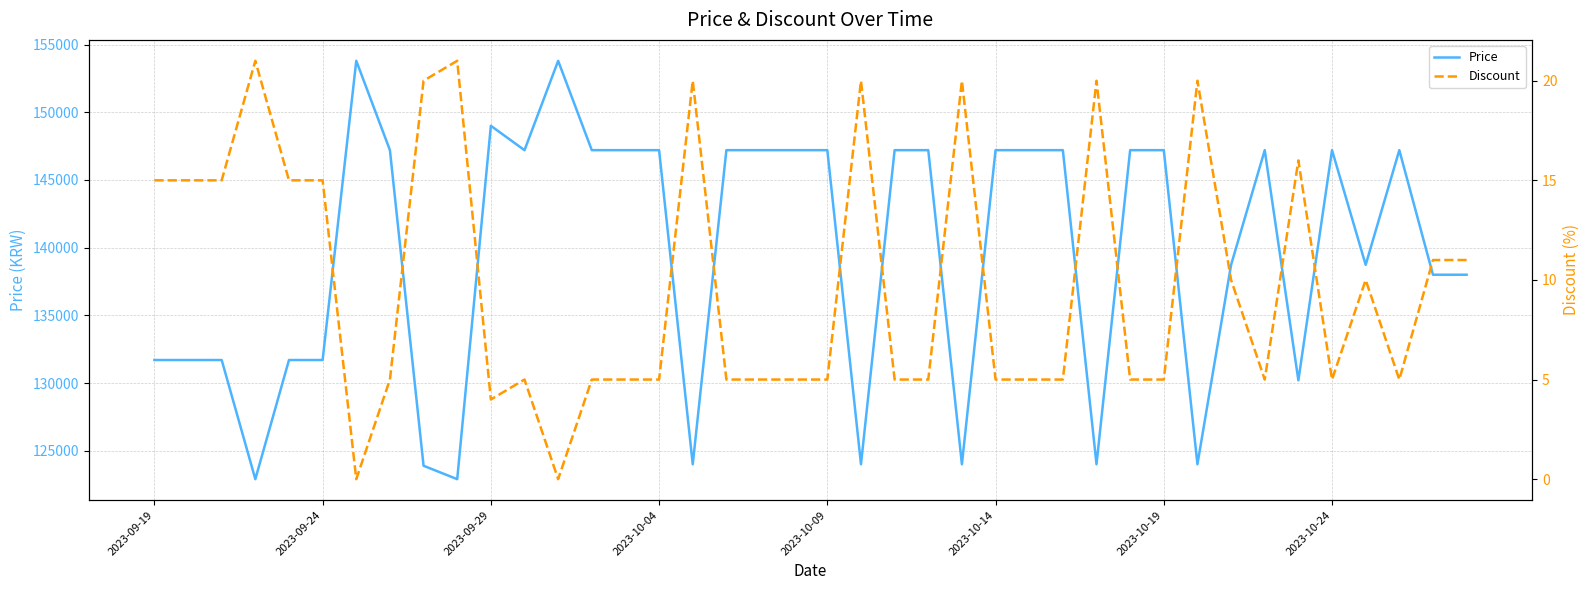

Rank the series by their average value, from lowest to highest.

Discount, Price